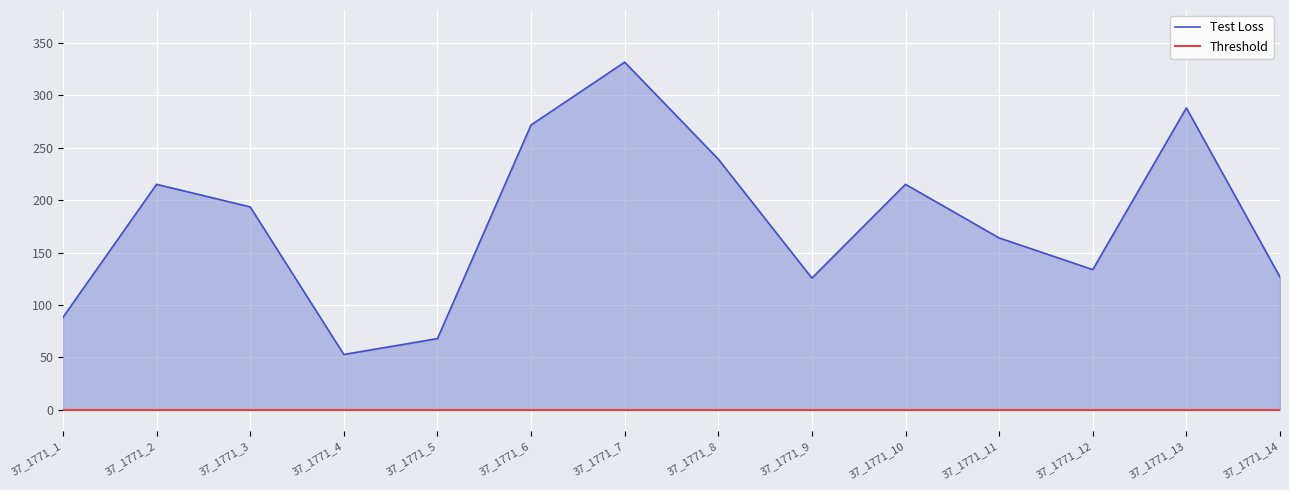

What is the difference between the Test Loss values at 37_1771_3 and 37_1771_12?

59.8